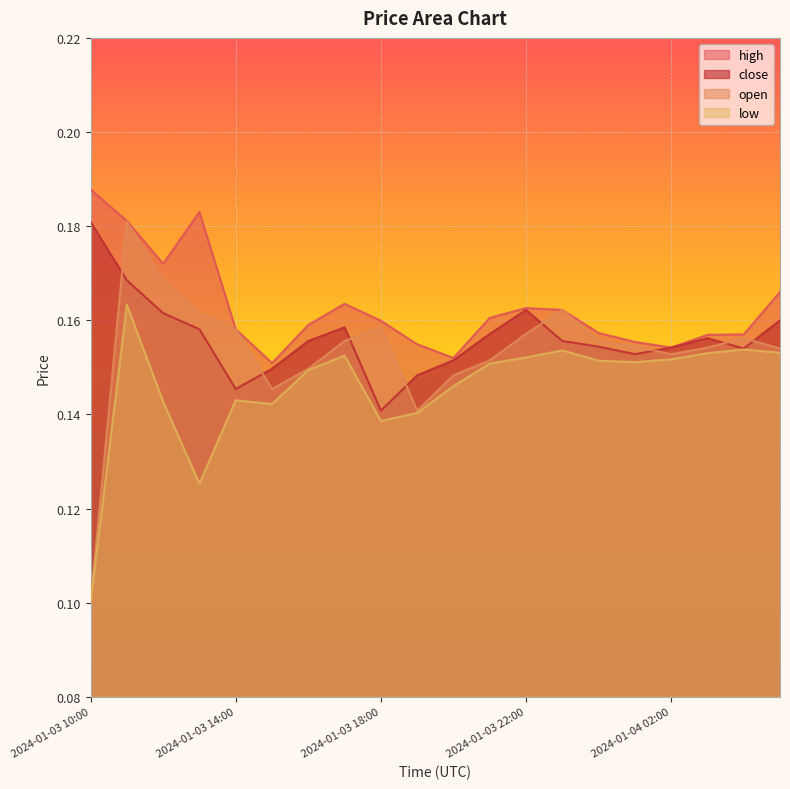

Is the value of open at 2024-01-03 14:00 greater than the value of low at 2024-01-03 15:00?

Yes